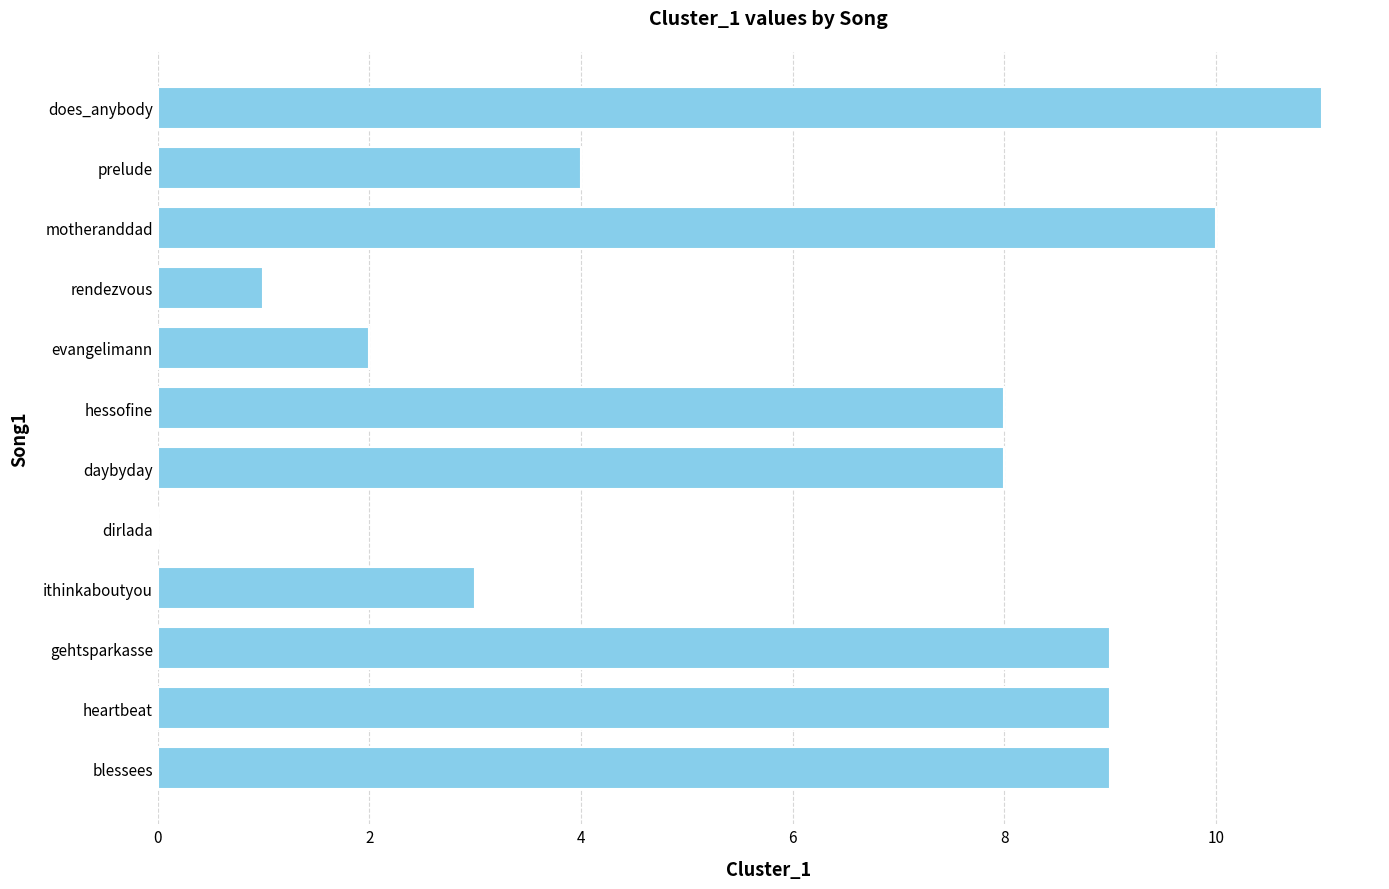

What is the greatest value displayed?

11